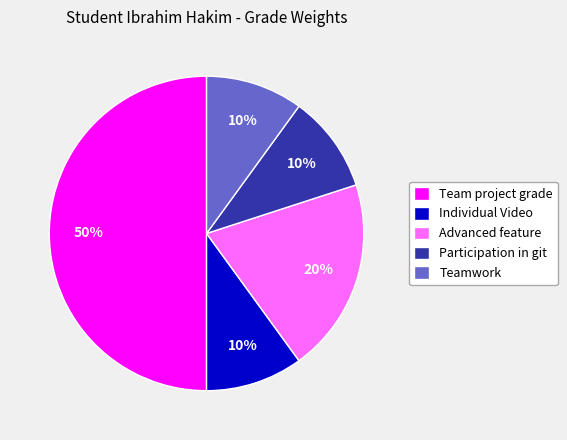

To the nearest percent, what is the difference between the Team project grade and Participation in git slice percentages?

40%